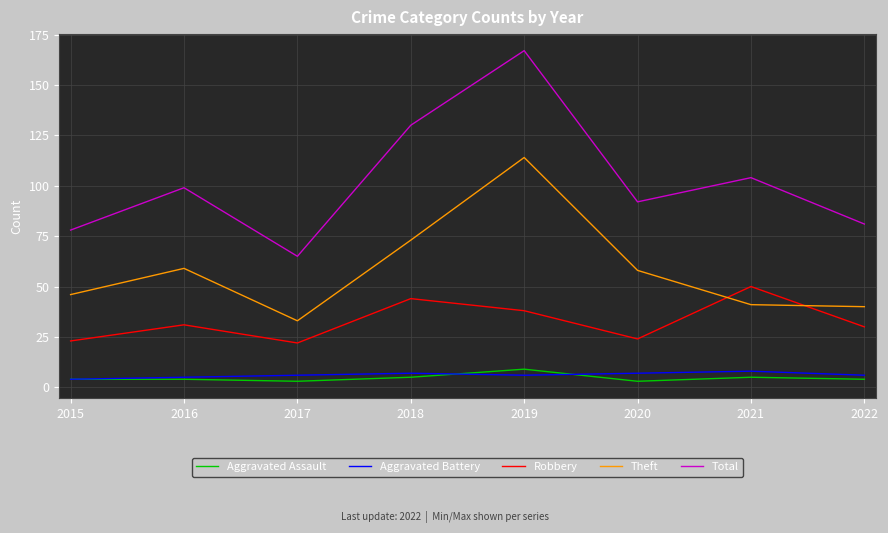

What is the difference between the maximum and minimum values in the Aggravated Assault series?

6